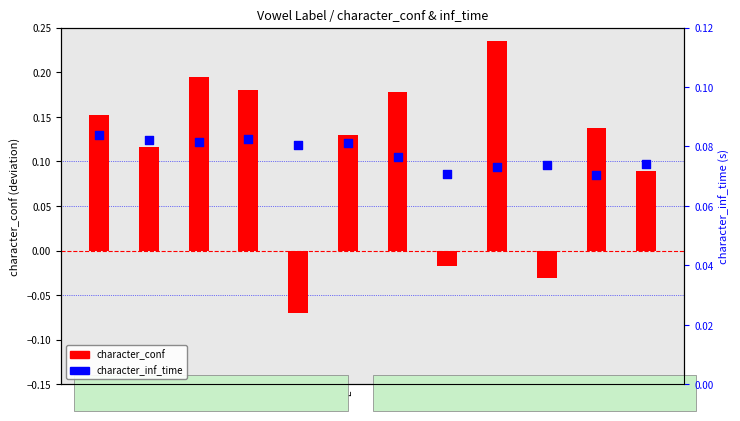

Which series reaches the maximum Y coordinate?

character_conf